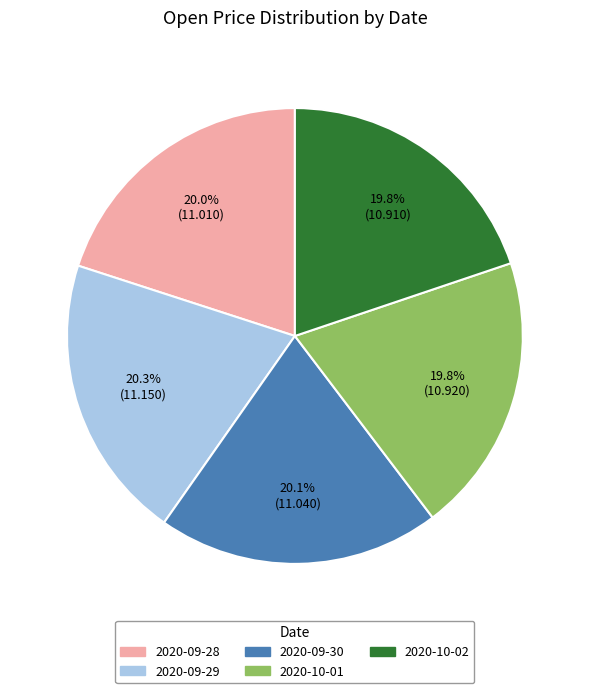

What portion of the pie excludes 2020-09-29?

79.7%